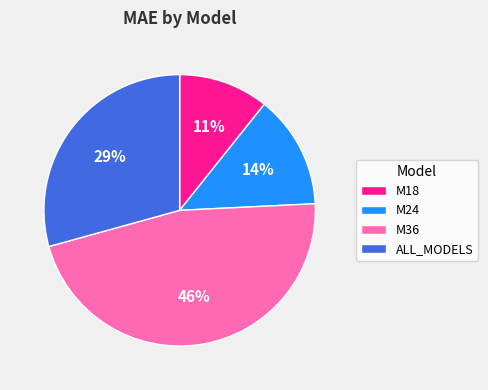

How many segments does this pie chart have?

4